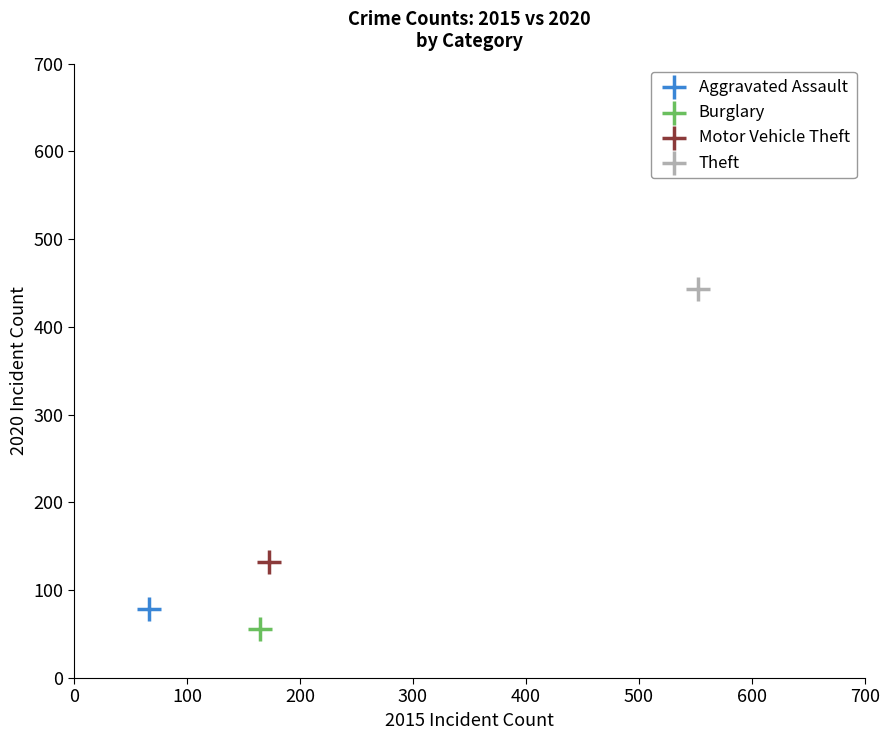

What are all the series names shown in the legend?

Aggravated Assault, Burglary, Motor Vehicle Theft, Theft